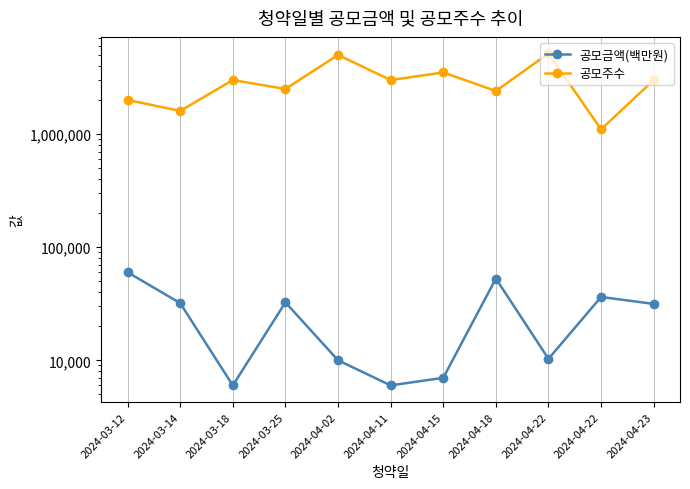

At 2024-04-15, list the series in order from smallest to largest.

공모금액(백만원), 공모주수